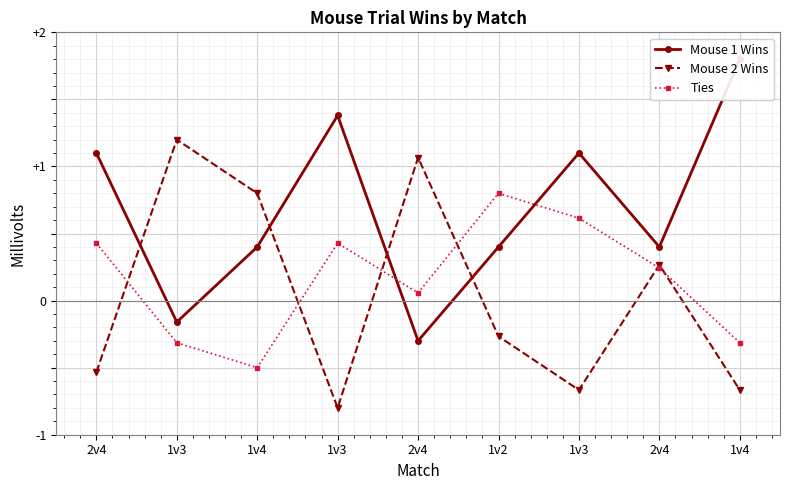

Is the value of Ties at 2v4 greater than the value of Mouse 1 Wins at 2v4?

No